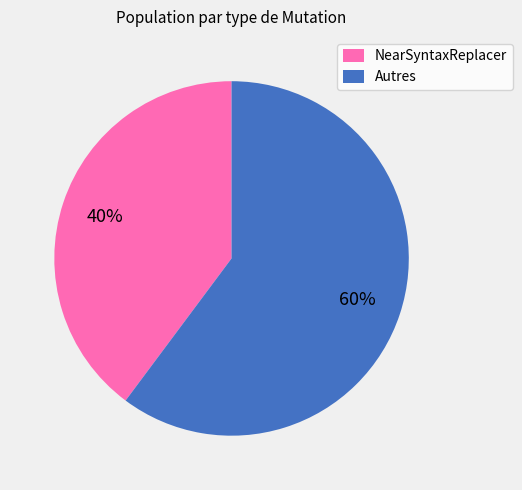

How many slices are in this pie chart?

2